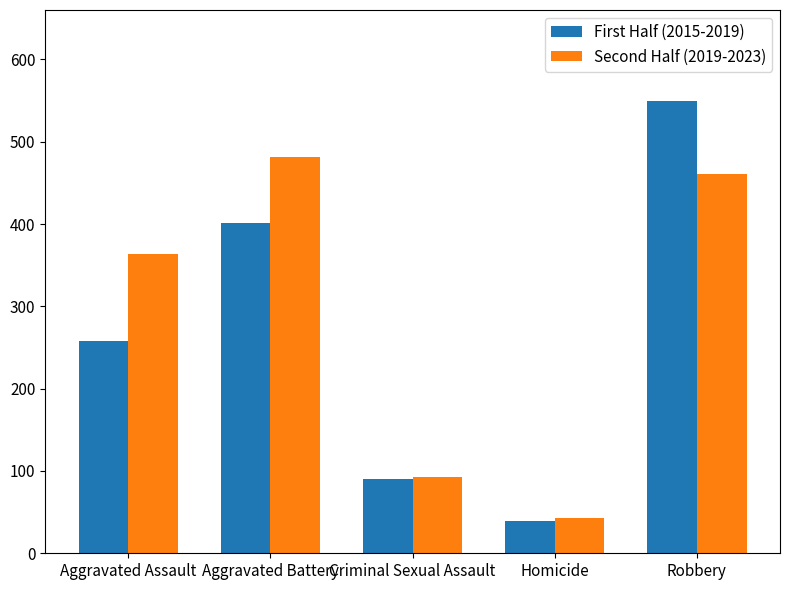

Reading left to right, what are all the values shown in this chart?

First Half (2015-2019): 258	401	90	39	550
Second Half (2019-2023): 363	481	93	43	461